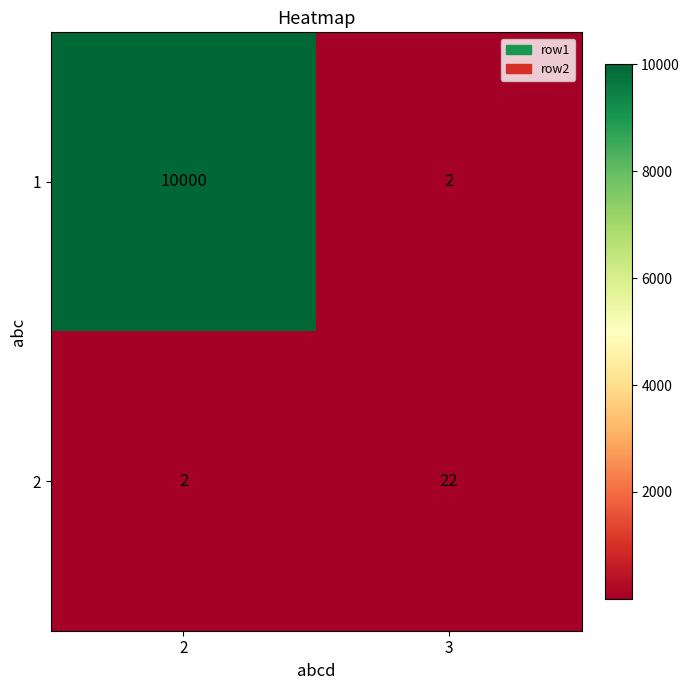

Rank the series by their average value, from lowest to highest.

2, 1